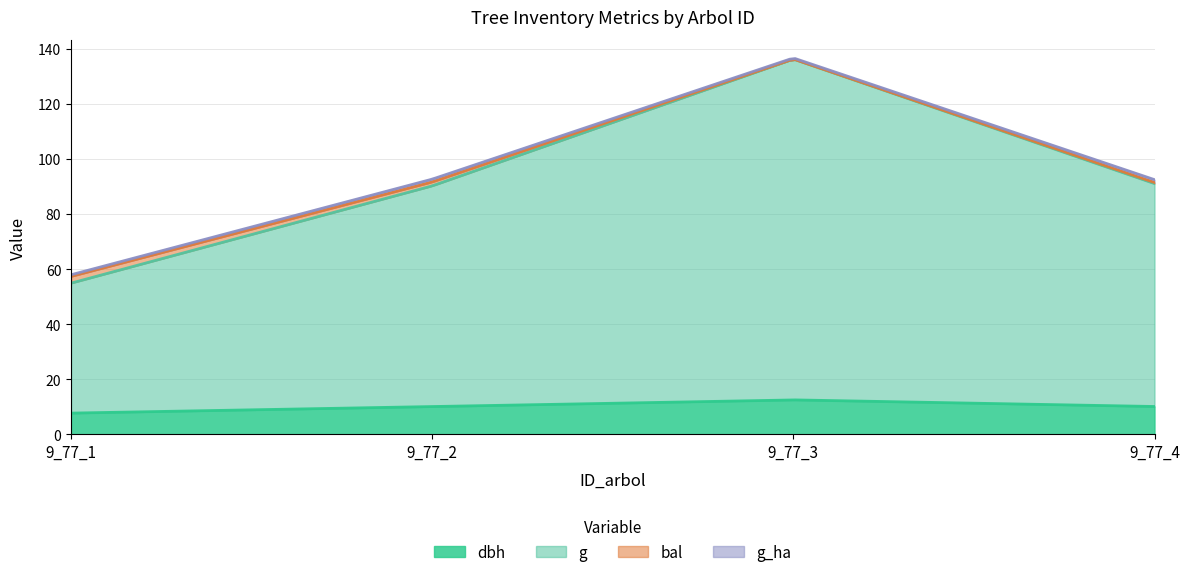

List the series in order of their peak value, highest first.

g, dbh, bal, g_ha